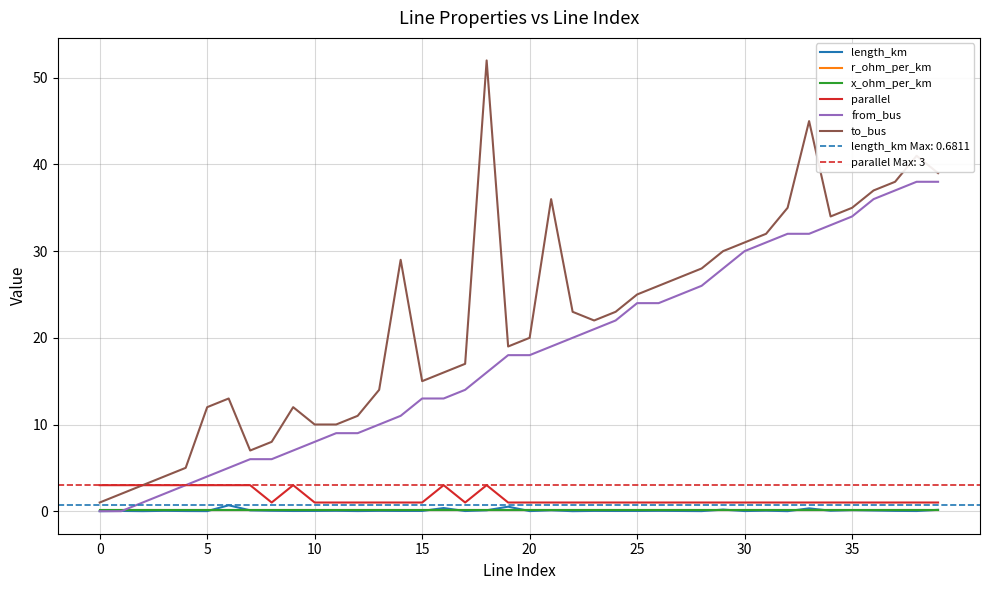

Where is the first local minimum for length_km?

10